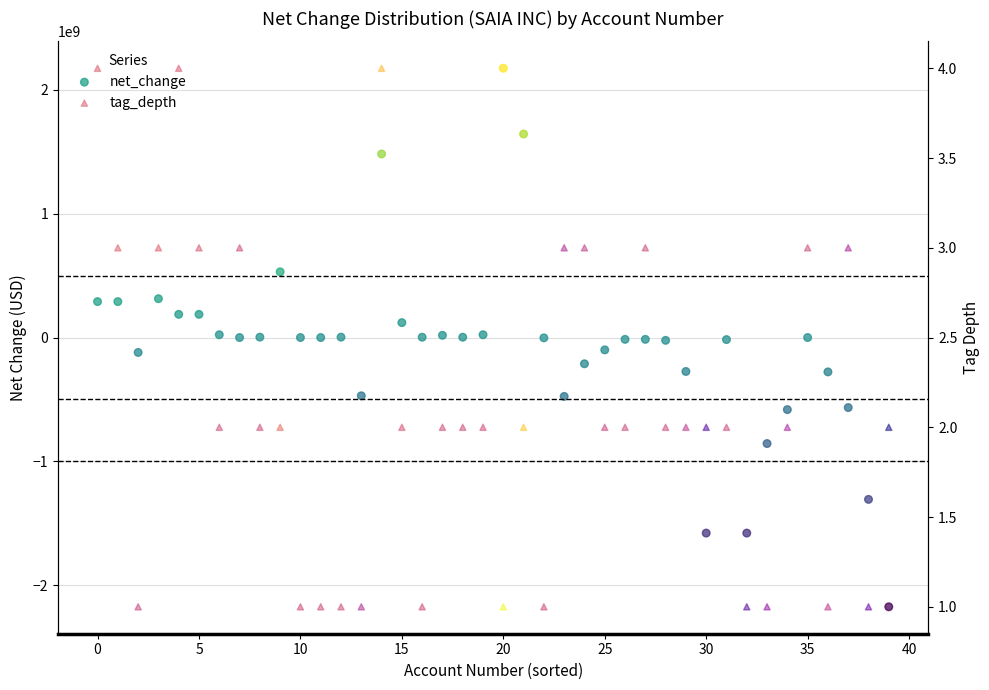

What is the total value across all series at 27?

-14518997